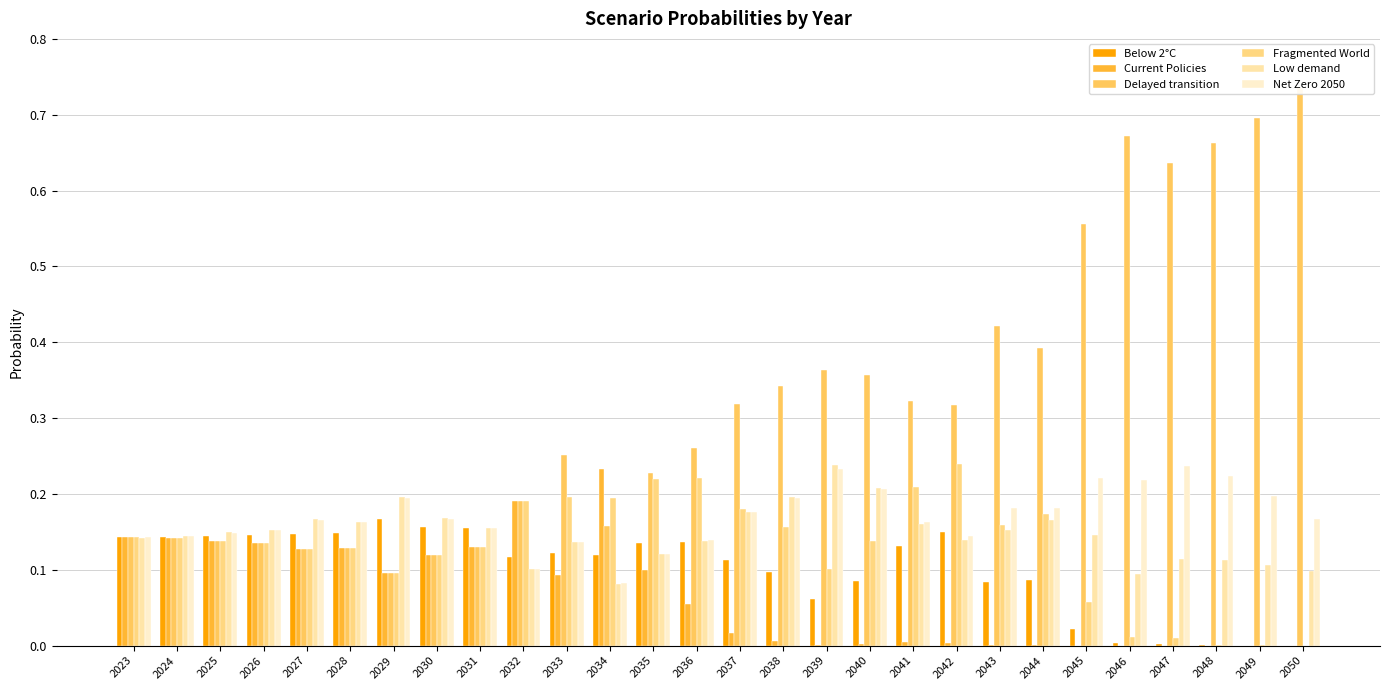

How many groups of bars are there?

28